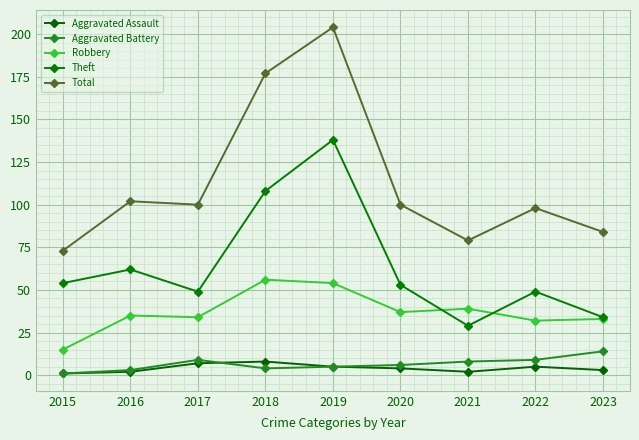

What is the value of the Aggravated Battery point at the 5th from the left?

5